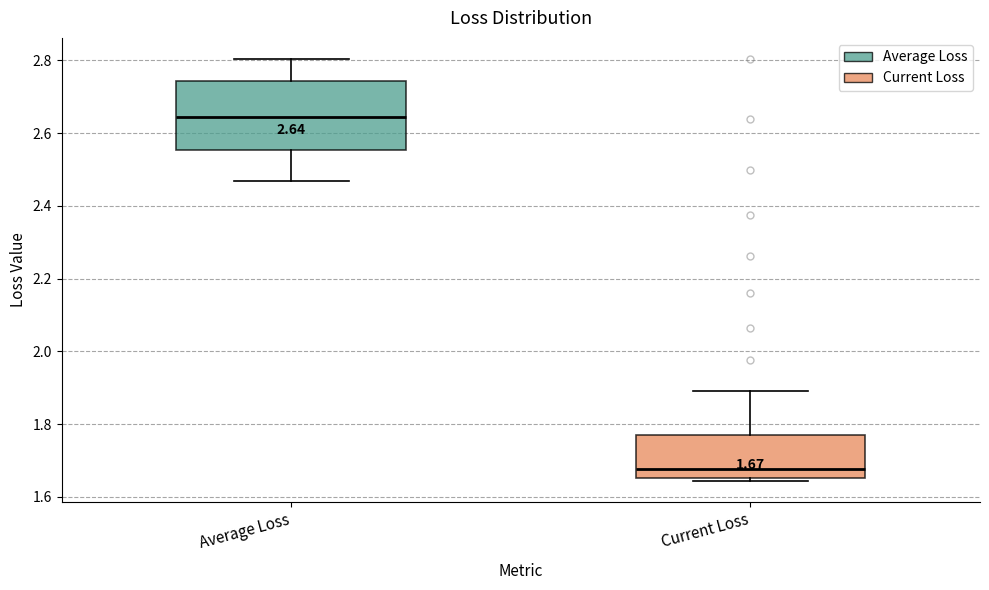

Comparing the boxes themselves (not the whiskers), which one is the tallest?

Average Loss